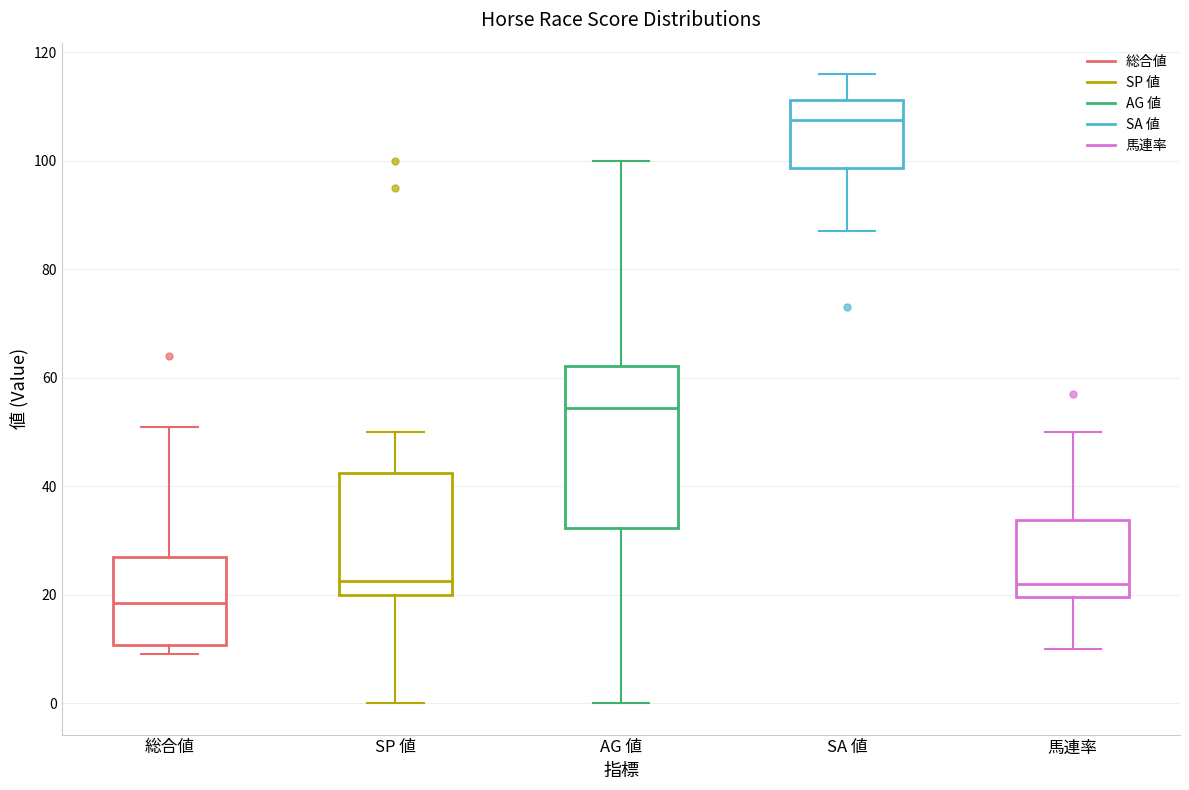

Where does the lower whisker of the box for 馬連率 end on the y-axis? The values are not printed on the chart, so give them approximately, as read against the axis.

10